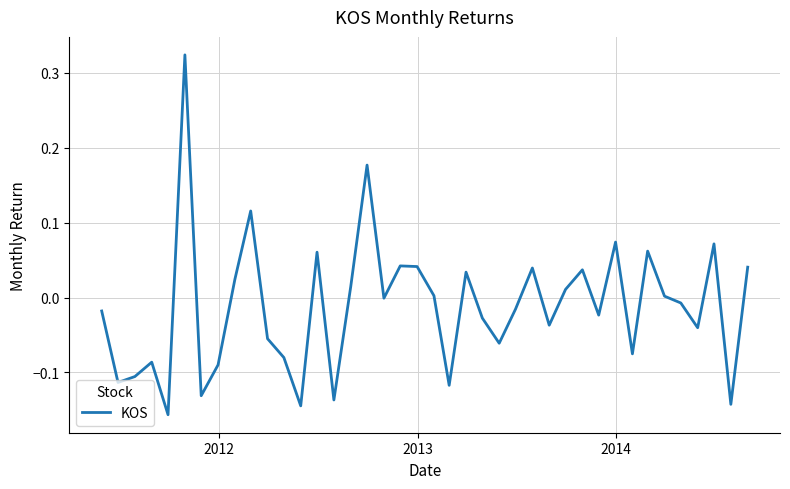

How many lines are shown in the chart?

1